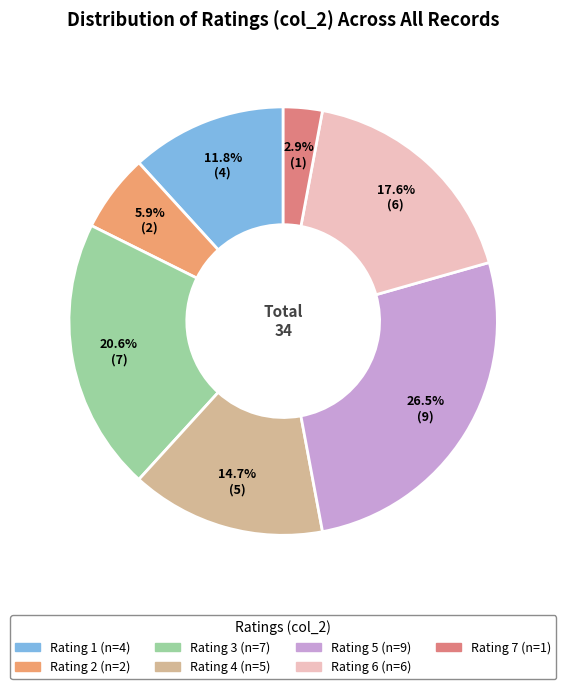

How many segments does this pie chart have?

7